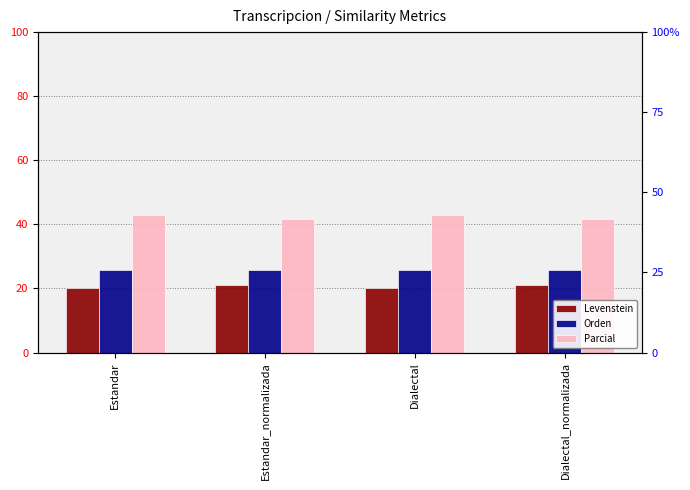

Rank the series at Dialectal from highest to lowest value.

Parcial, Orden, Levenstein